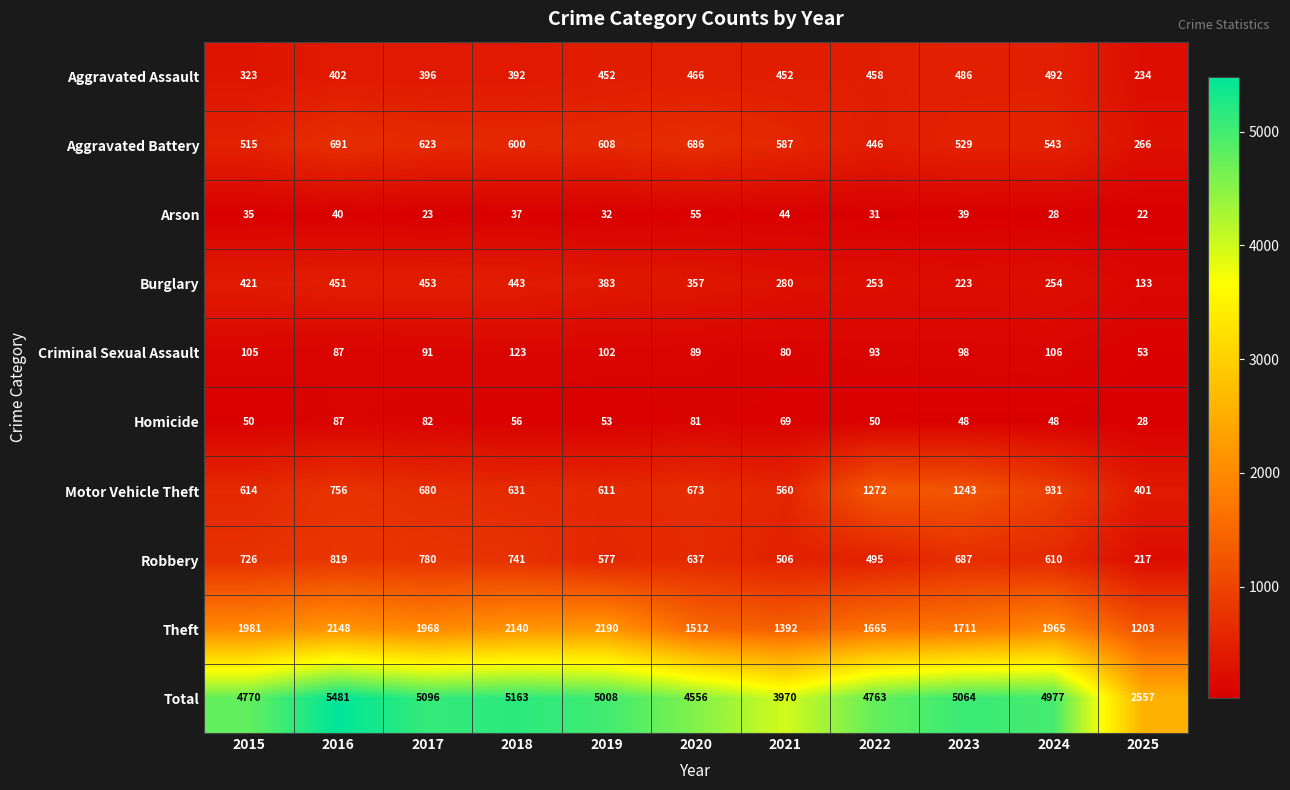

At which label does Total reach its peak?

2016